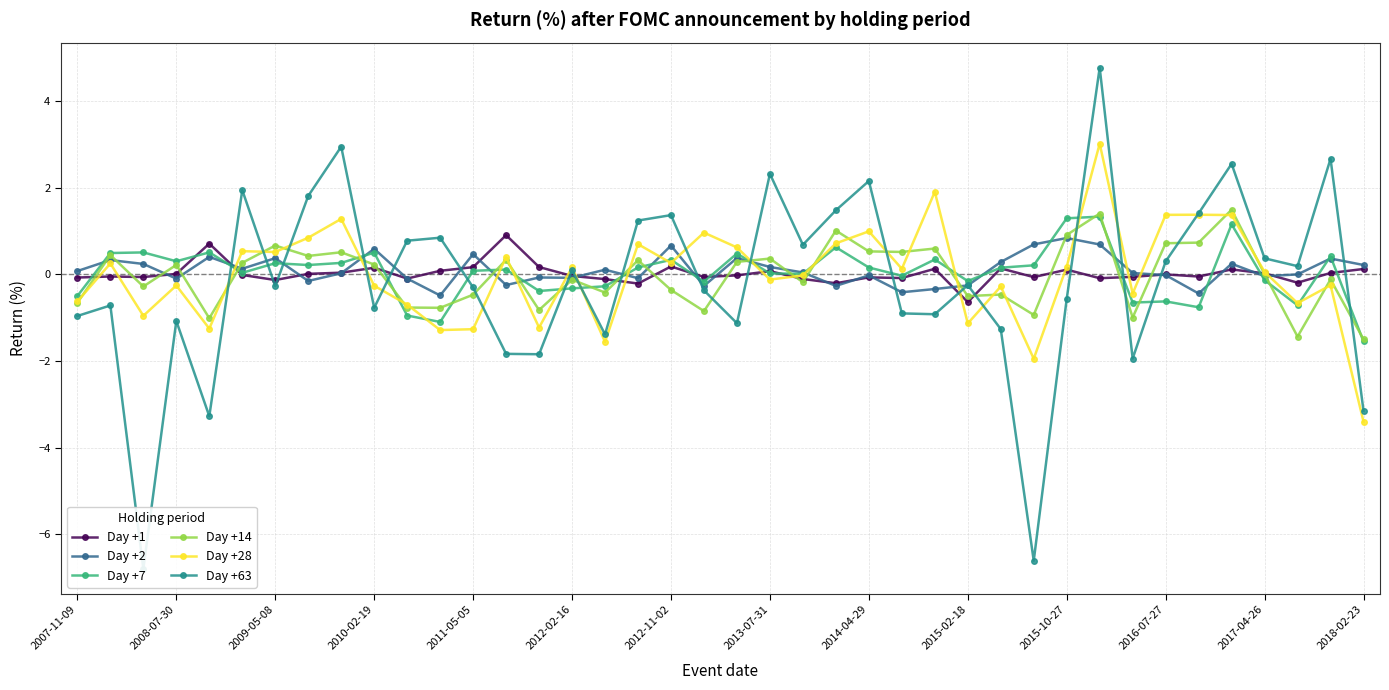

Is it true that Day +28 equals 0.2 at 2012-02-16?

True